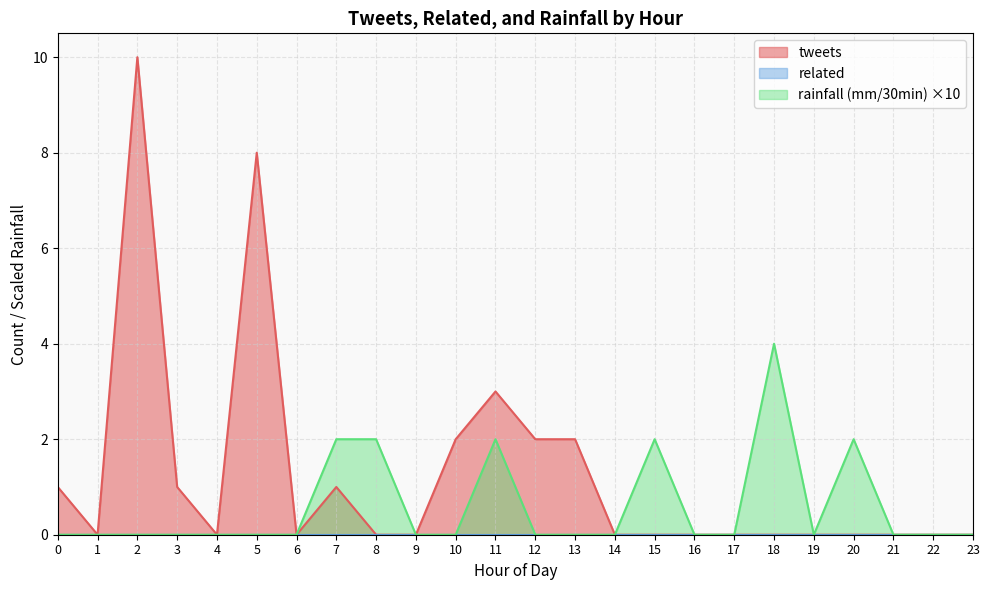

Between 12 and 21, which series saw the biggest shift?

tweets